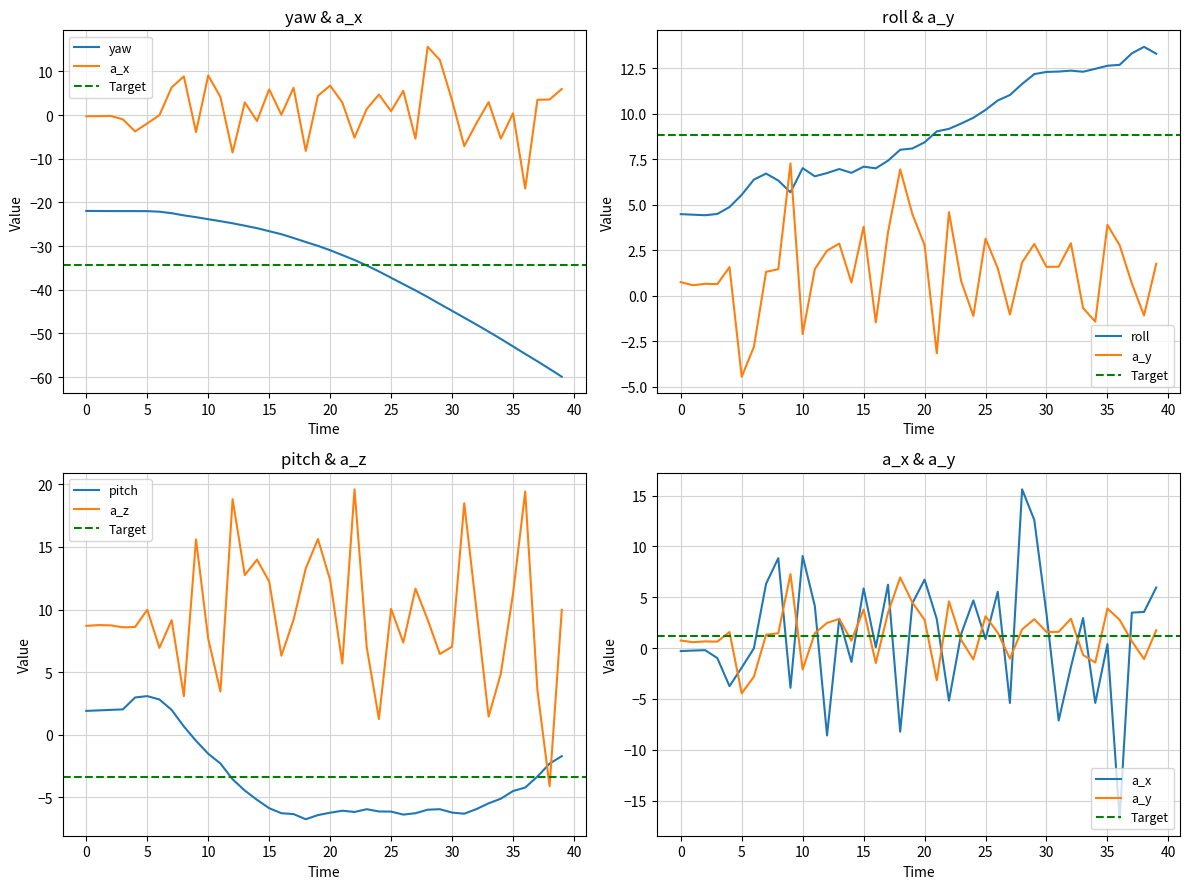

What is the difference between the maximum and minimum values in the yaw series?

38.0